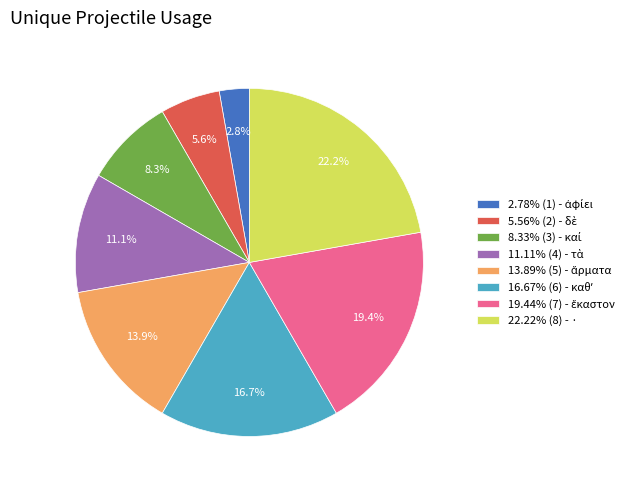

How many segments does this pie chart have?

8